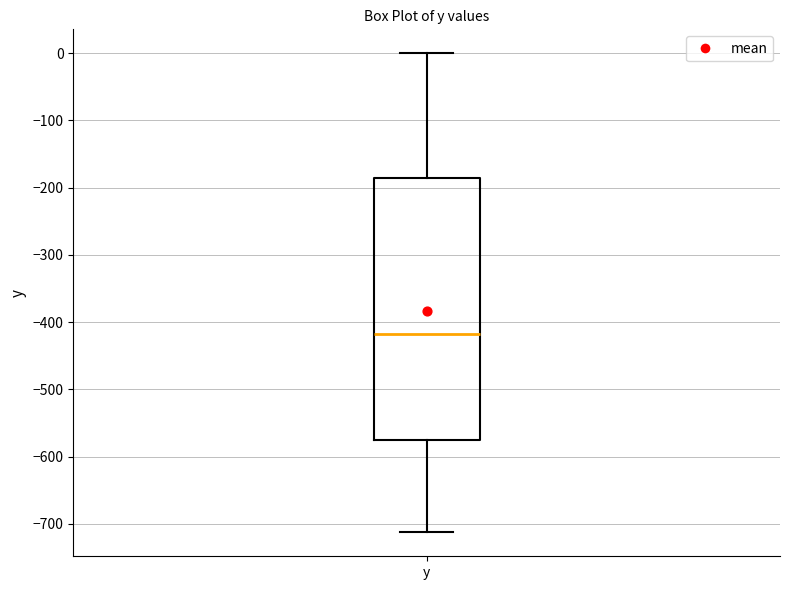

Transcribe this box plot: give where the median line is, the range the box spans, and where the two whiskers end, as read against the y-axis. The values are not printed on the chart, so give them approximately, as read against the axis.

median -420, box -580 to -190, whiskers -710 to 0